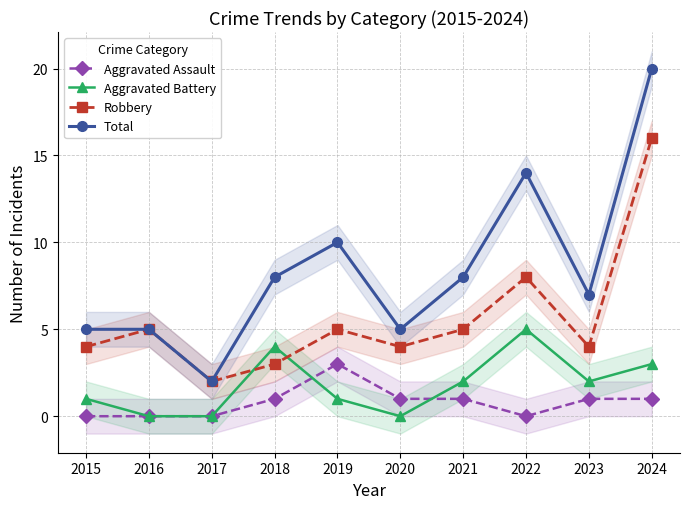

Which category has the lowest value across all series?

2015